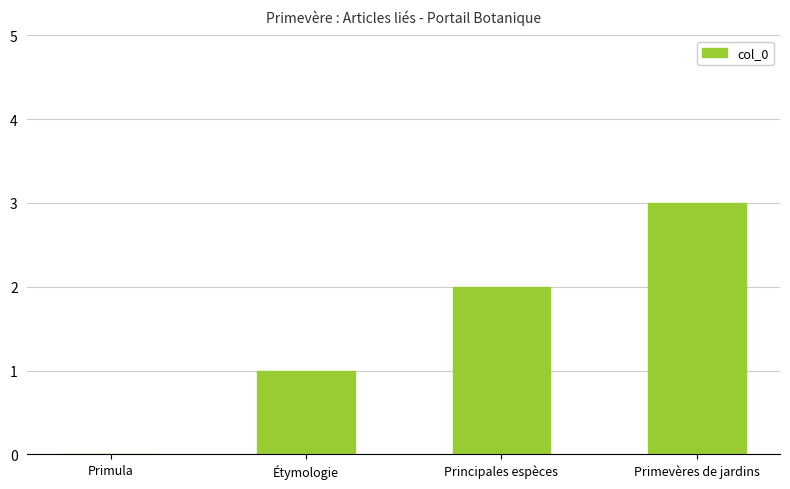

Does the chart contain stacked bars?

No